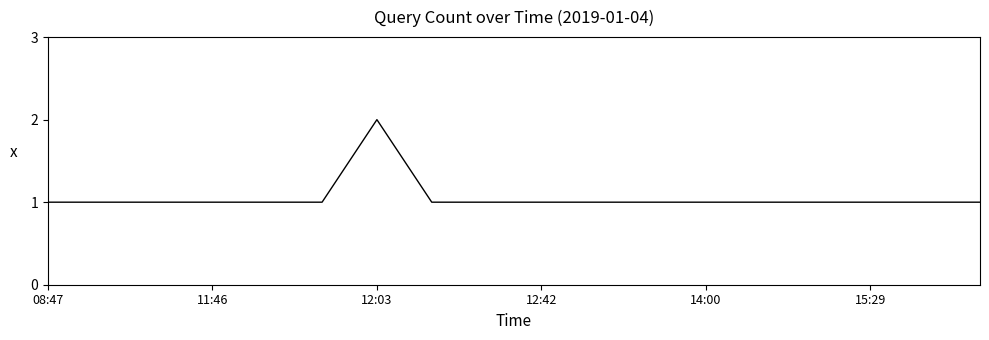

How many values are between 1 and 2?

18